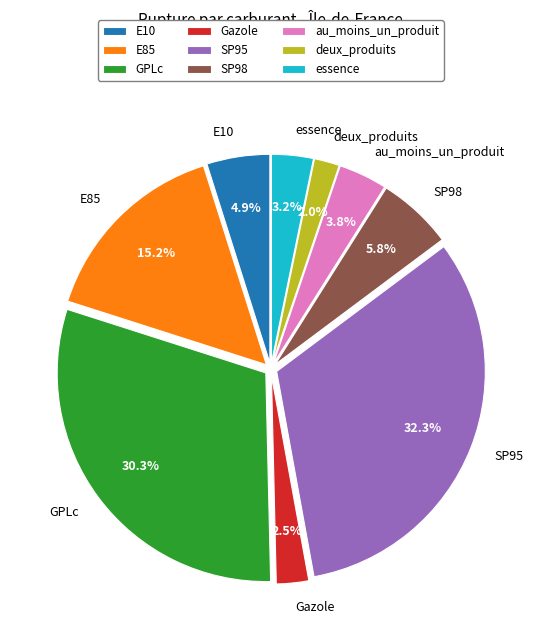

Which slice is the largest?

SP95